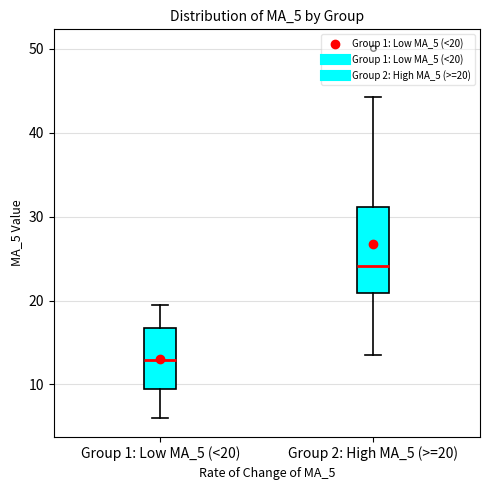

Comparing the boxes themselves (not the whiskers), which one is the tallest?

Group 2: High MA_5 (>=20)